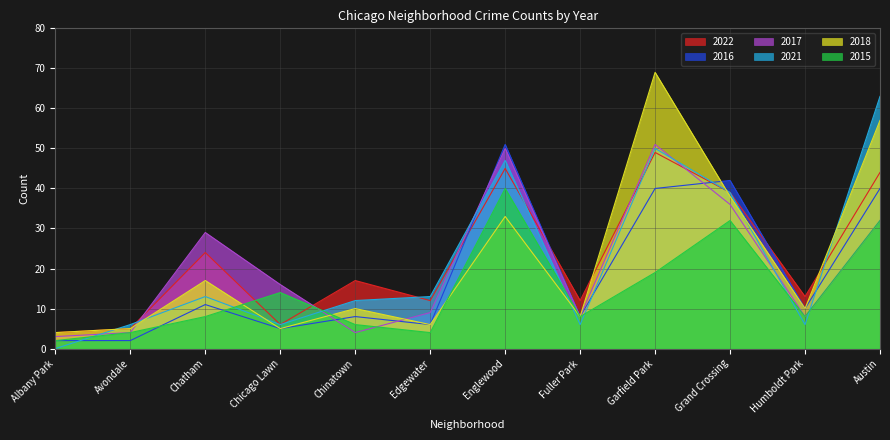

Between which two adjacent categories do 2018 and 2015 first intersect?

Chatham and Chicago Lawn